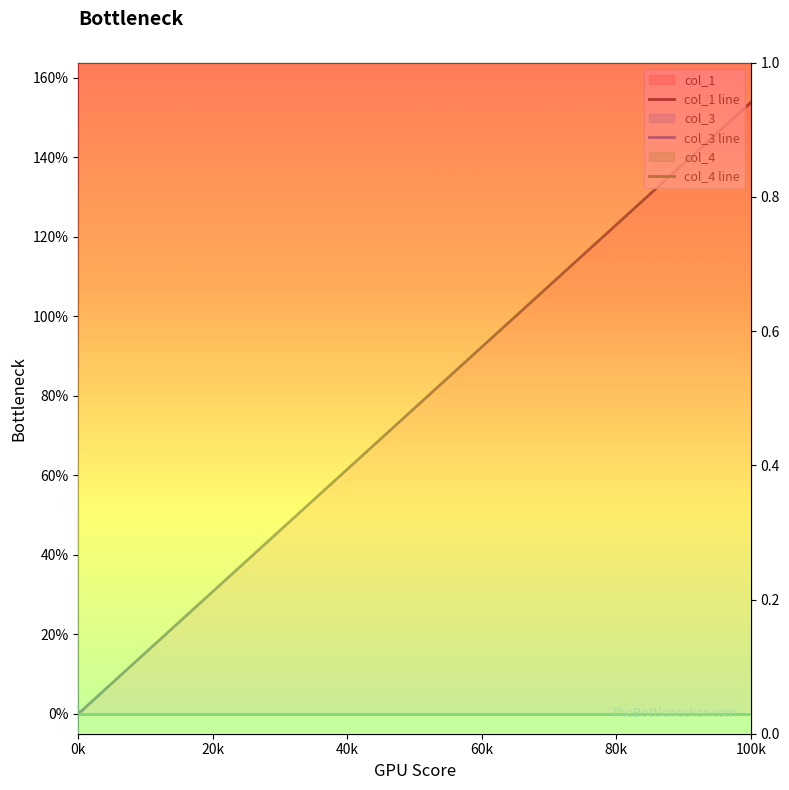

What position from the right is 0k?

3